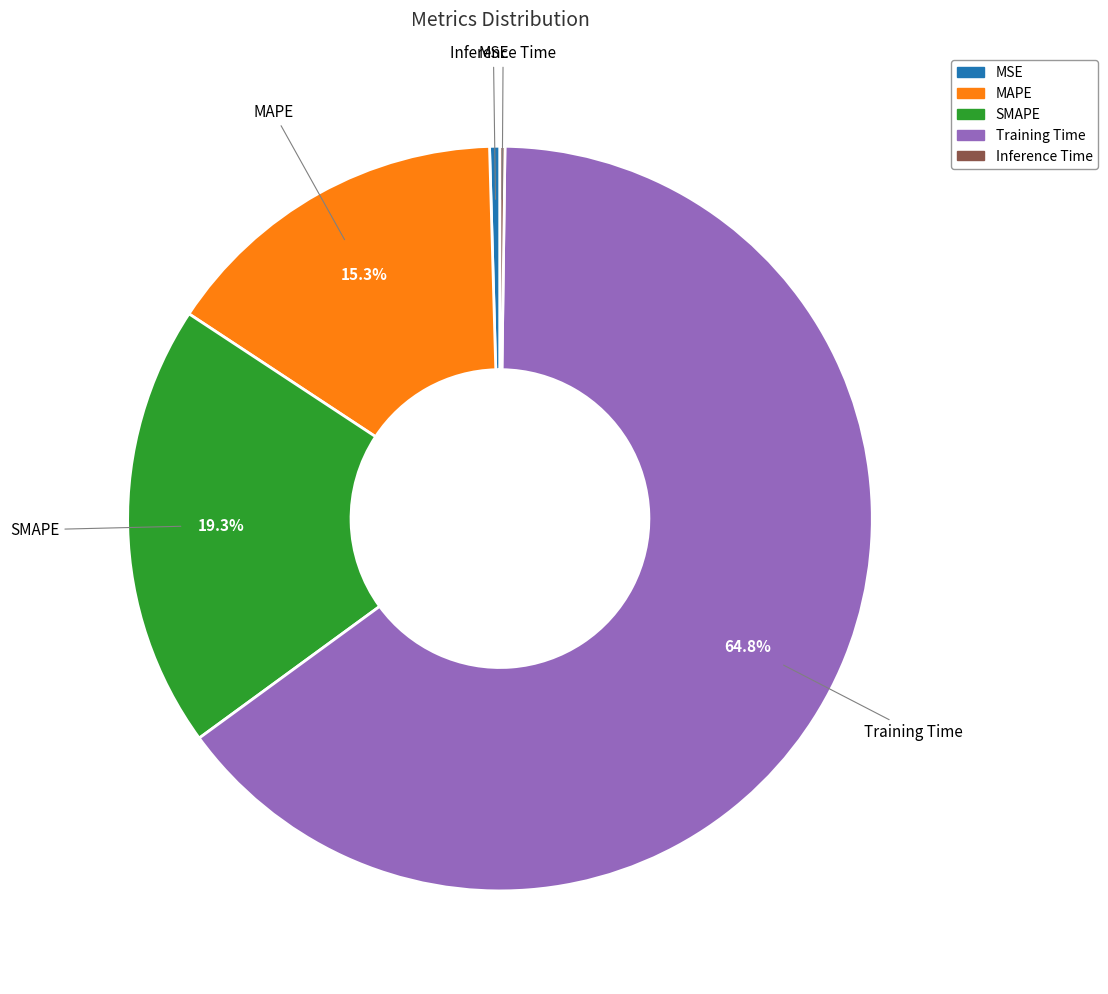

To the nearest percent, what is the average slice percentage?

20%